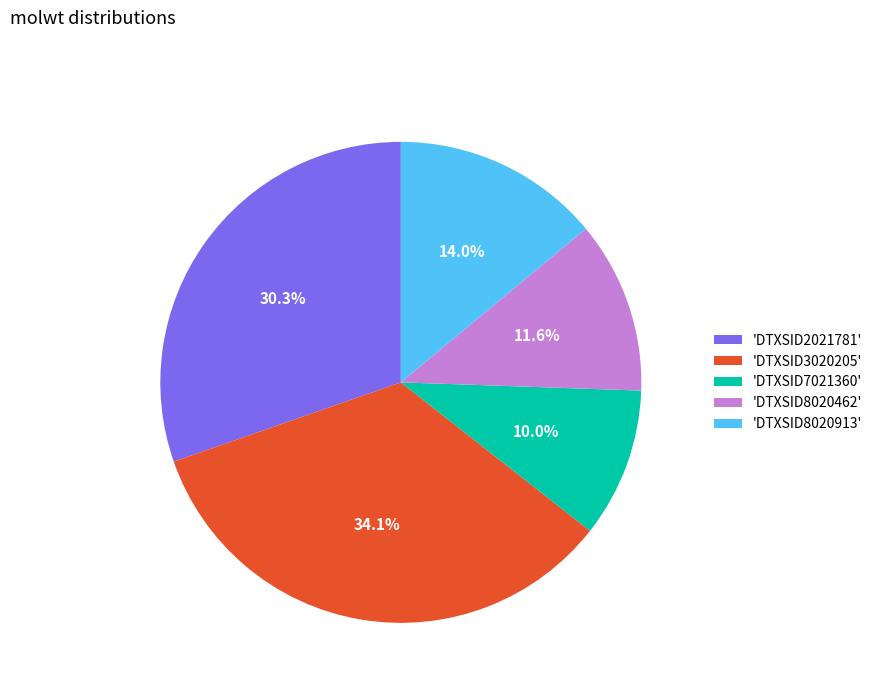

Does 'DTXSID7021360' account for over 50% of the chart?

No